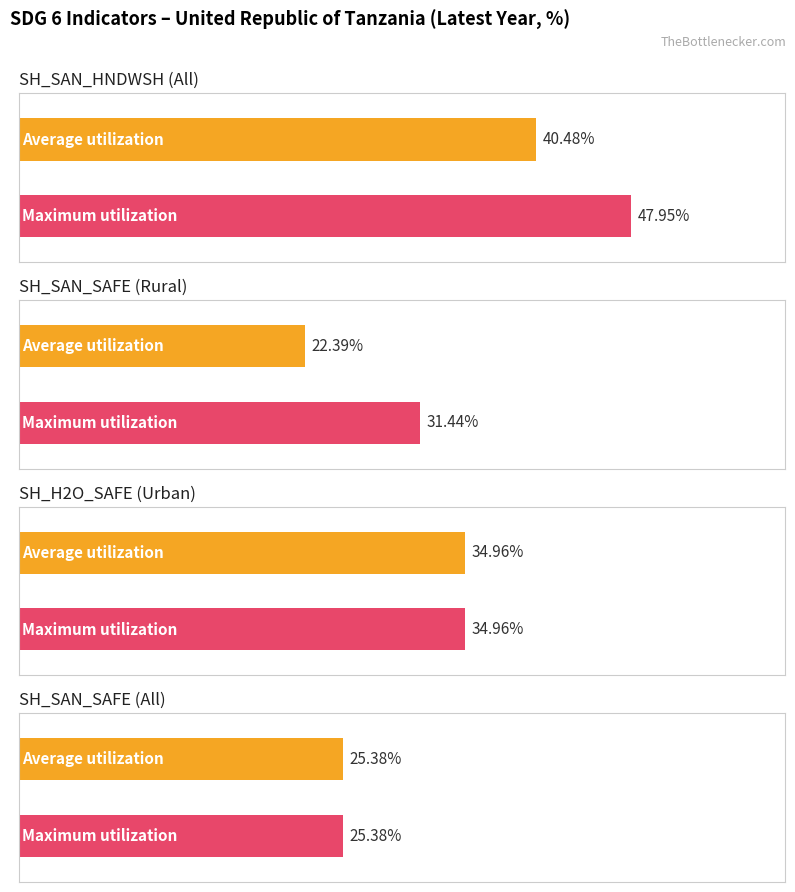

What are all the series names shown in the legend?

Average utilization, Maximum utilization